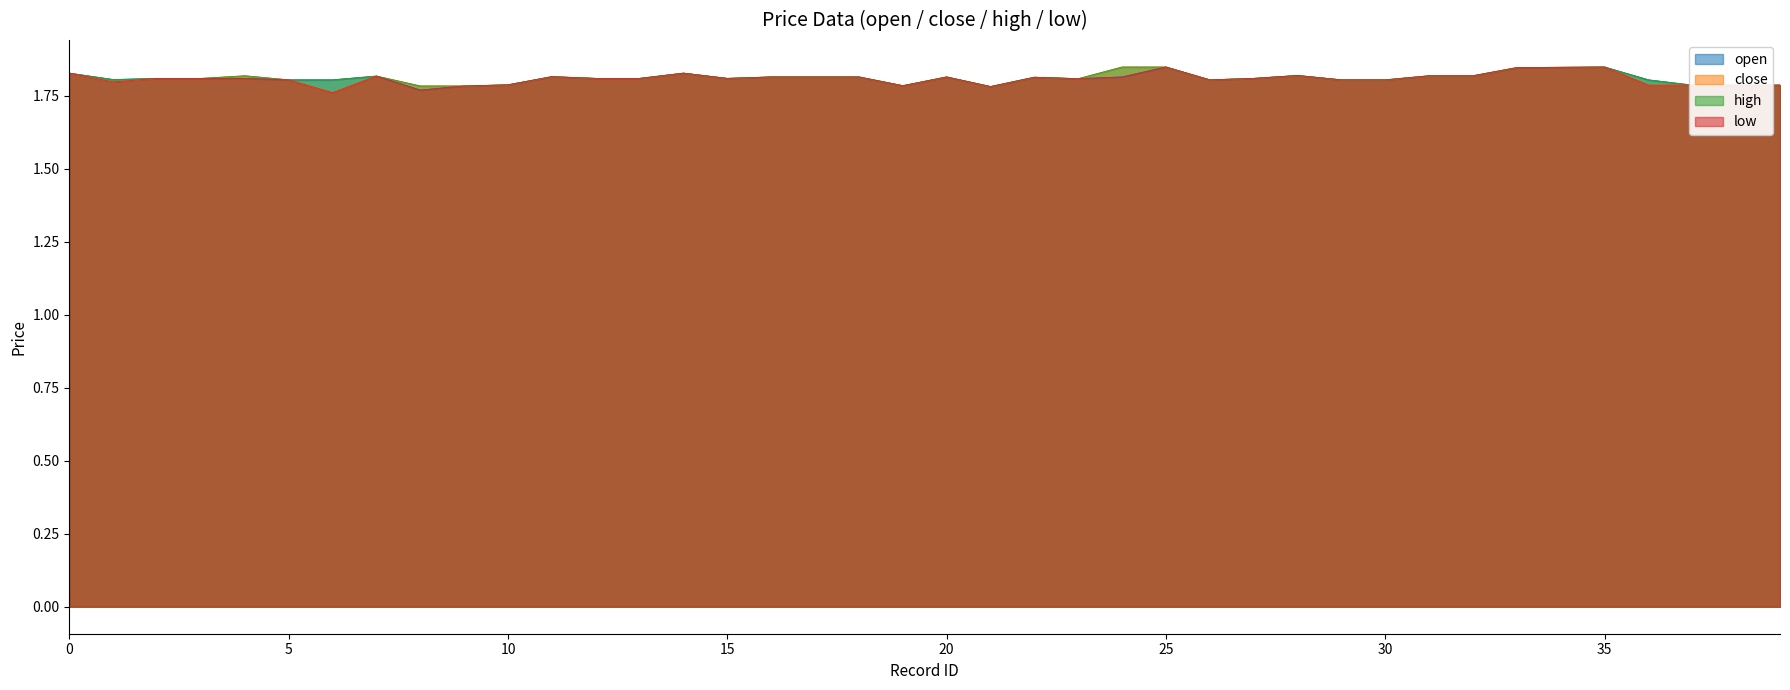

What is the total value across all series at 0?

7.3